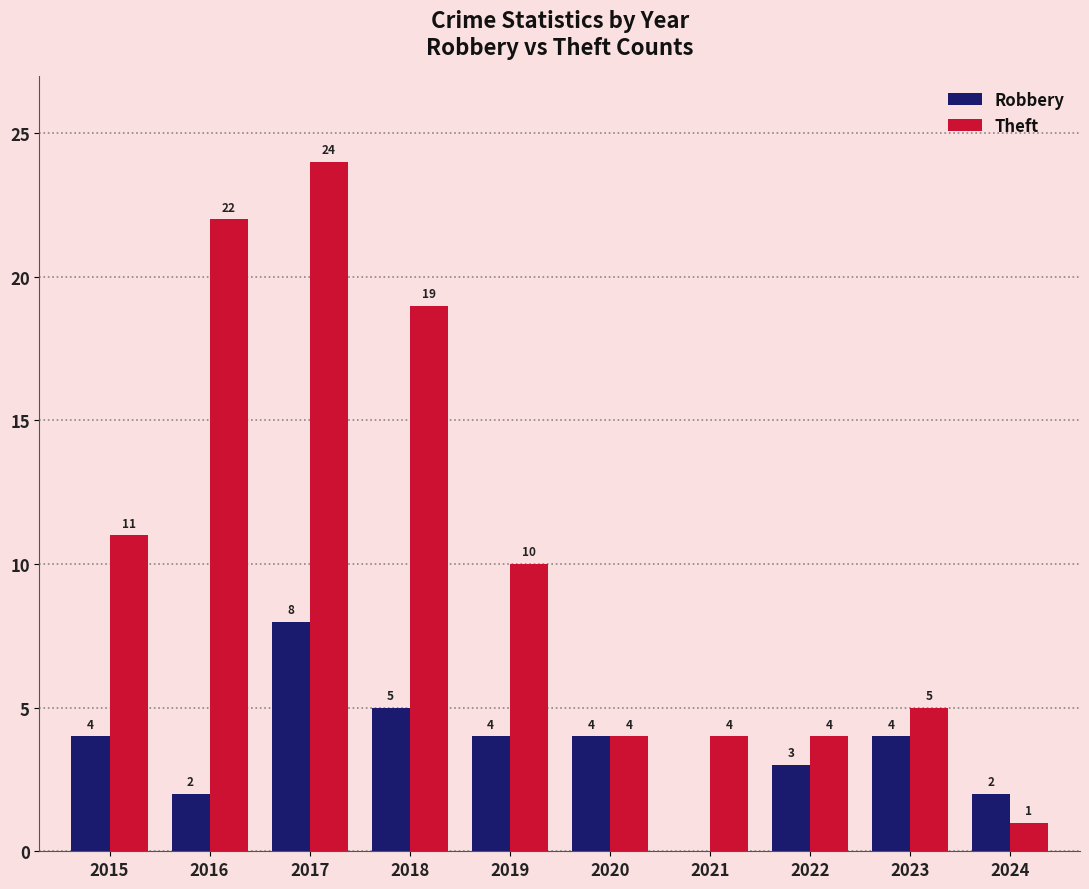

At which category is the sum across all series the highest?

2017